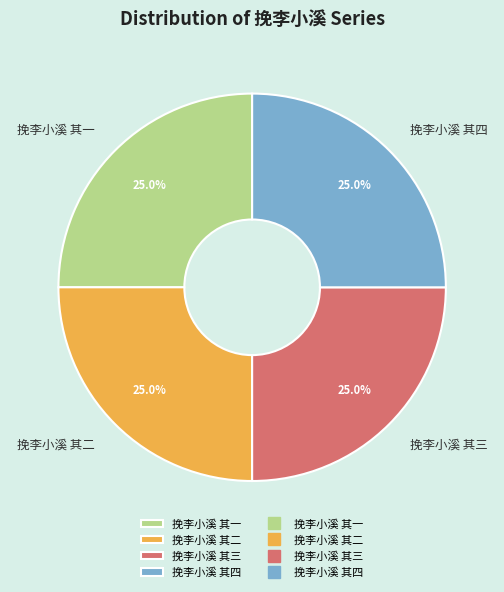

What percentage is NOT represented by 挽李小溪 其二?

75.0%